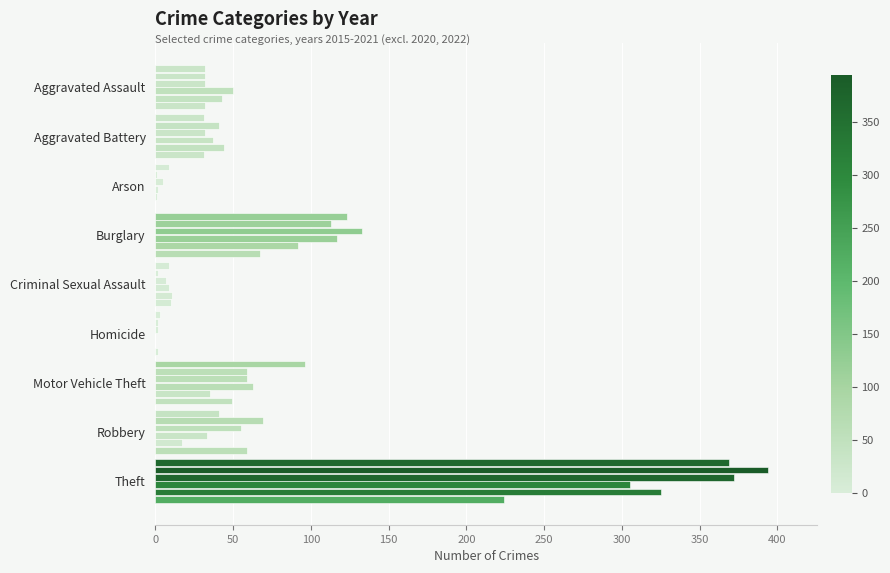

Reading left to right, list all the values displayed in this chart.

2015: 32	31	9	123	9	3	96	41	369
2016: 32	41	1	113	2	2	59	69	394
2017: 32	32	5	133	7	2	59	55	372
2018: 50	37	2	117	9	0	63	33	305
2019: 43	44	1	92	11	0	35	17	325
2021: 32	31	0	67	10	2	49	59	224